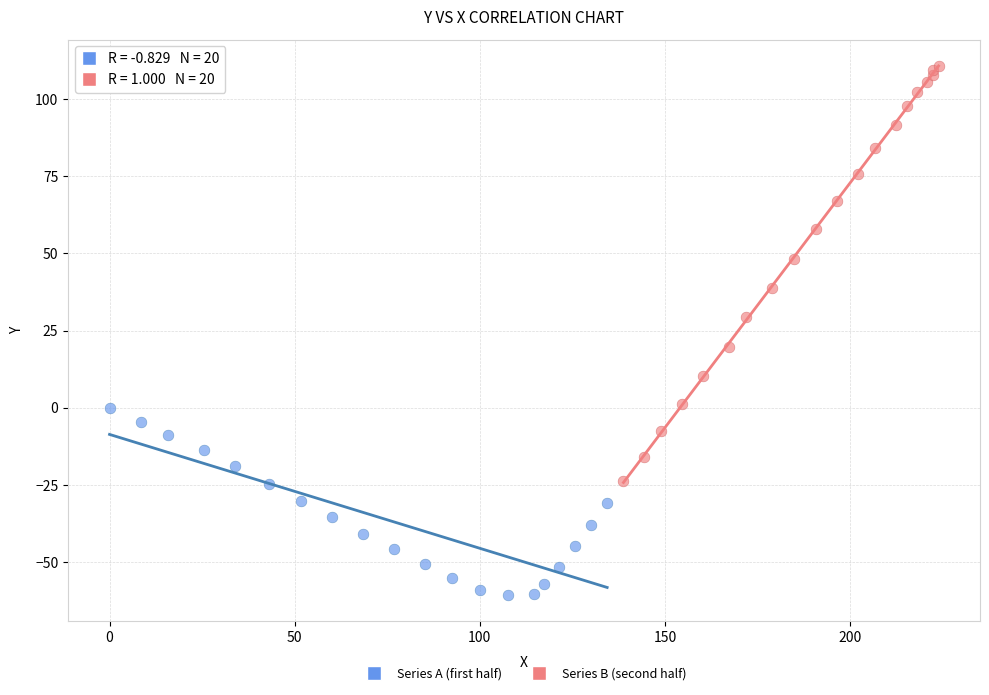

Which series has the widest spread of Y values?

Series B (second half)